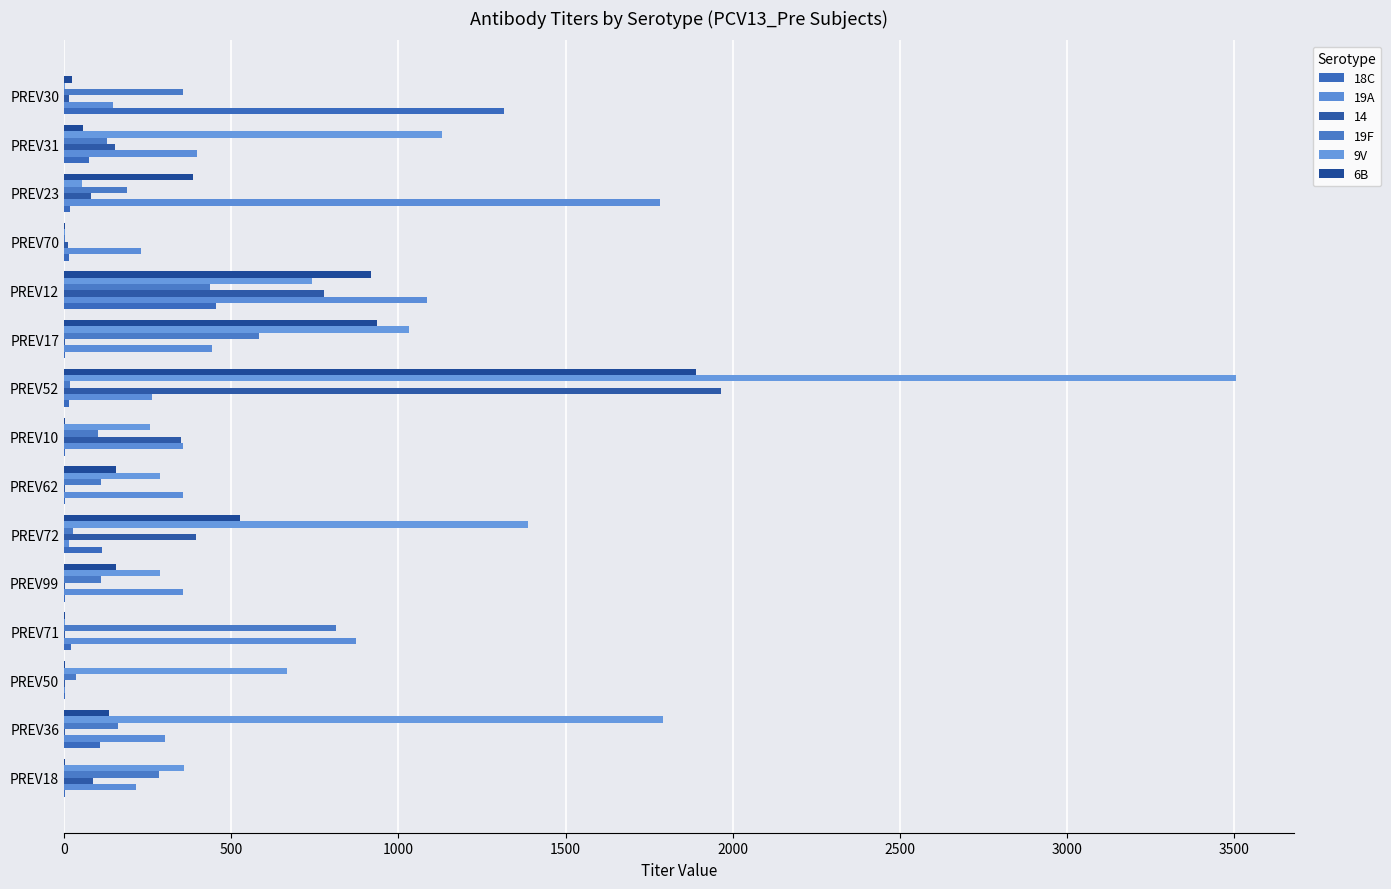

Count the number of data series in this chart.

6